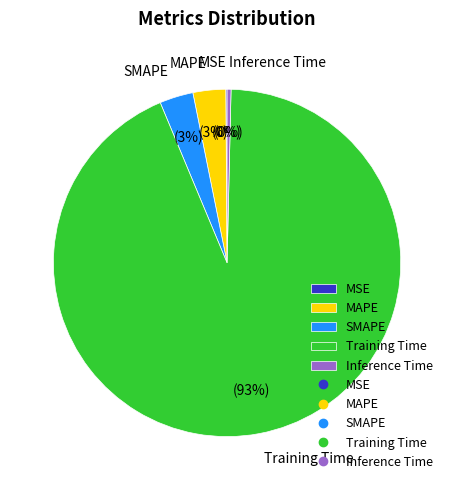

To the nearest percent, what is the average slice percentage?

20%